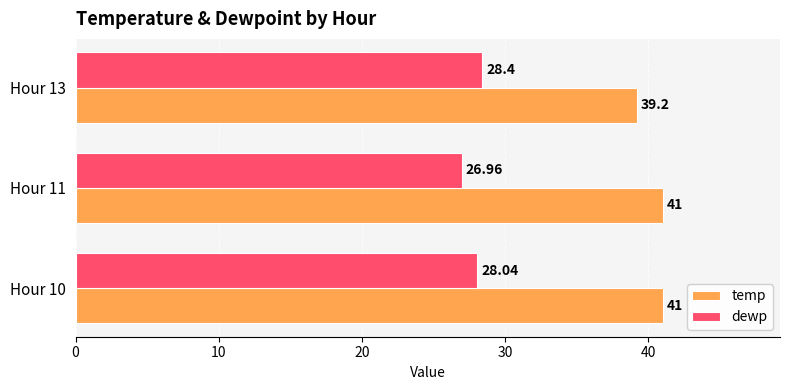

At how many categories does at least one series exceed 36?

3